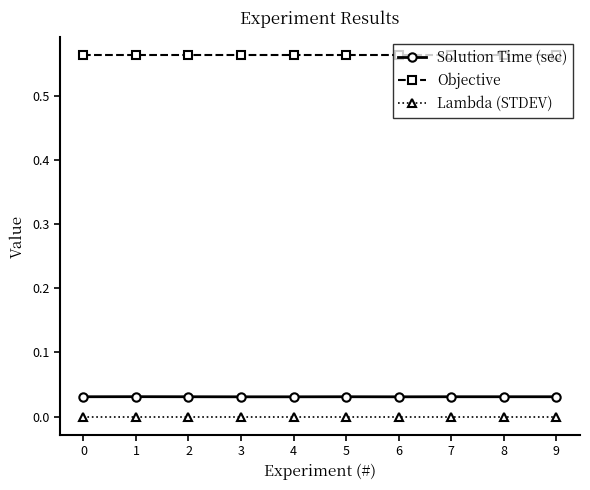

True or false: Objective and Lambda (STDEV) cross at least once.

False